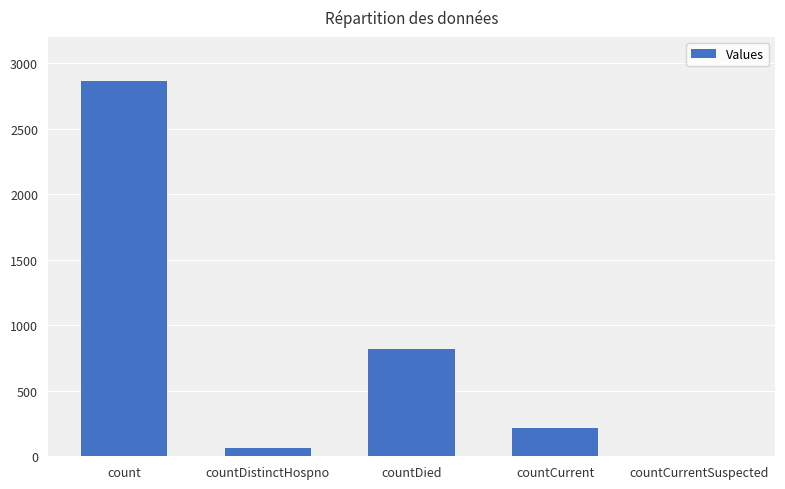

Is it true that the value at countDistinctHospno is 65?

True